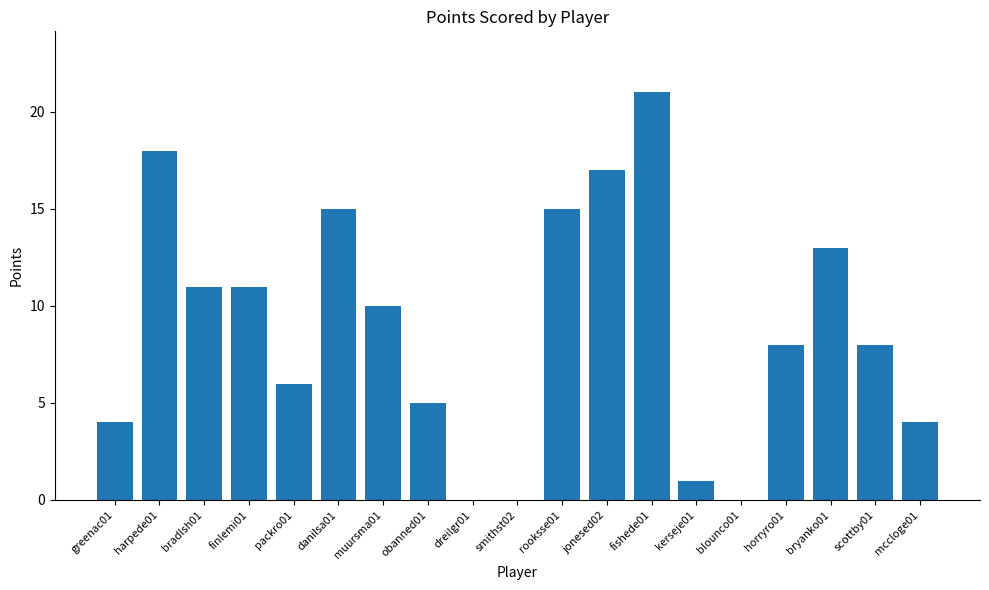

Reading left to right, list all the values displayed in this chart.

4	18	11	11	6	15	10	5	0	0	15	17	21	1	0	8	13	8	4